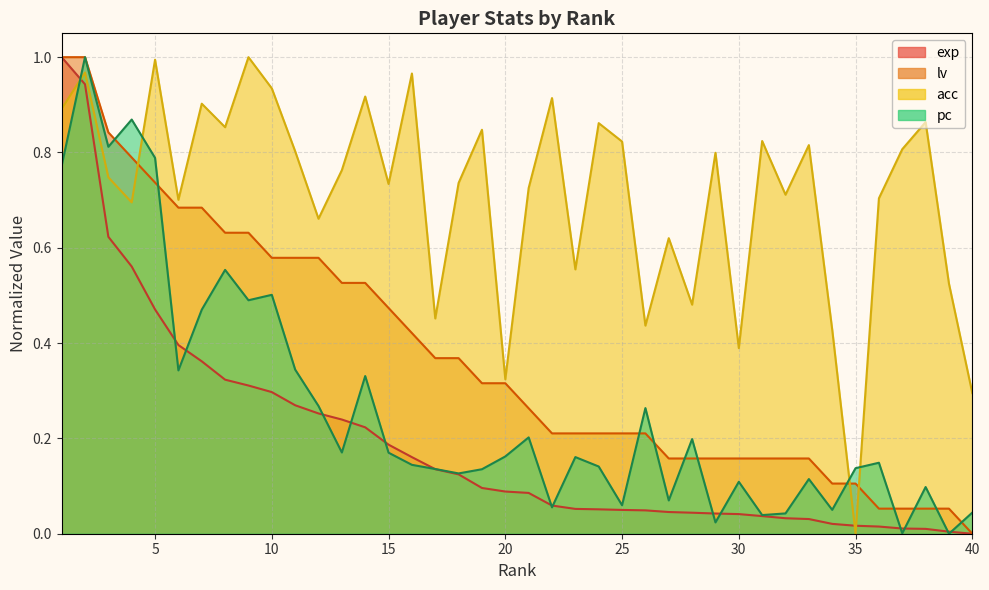

The lv series shows 0.9 at 11. True or false?

False